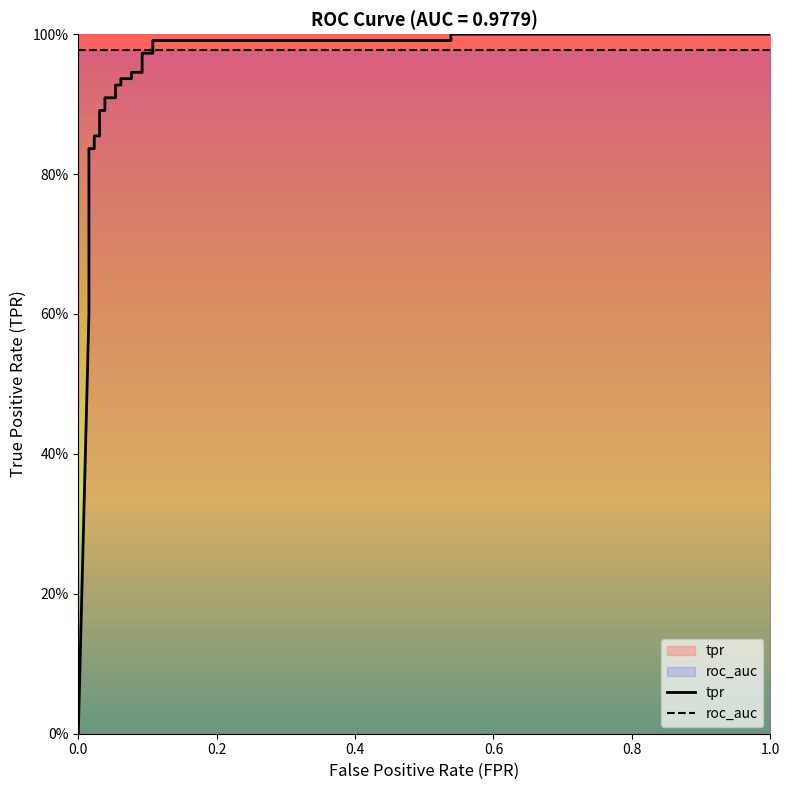

What is the value of the 15th point from the left?

0.9